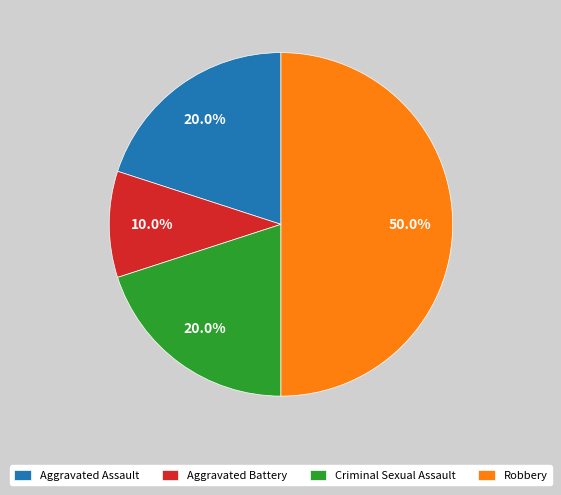

What percentage is the Aggravated Assault slice, to the nearest percent?

20%